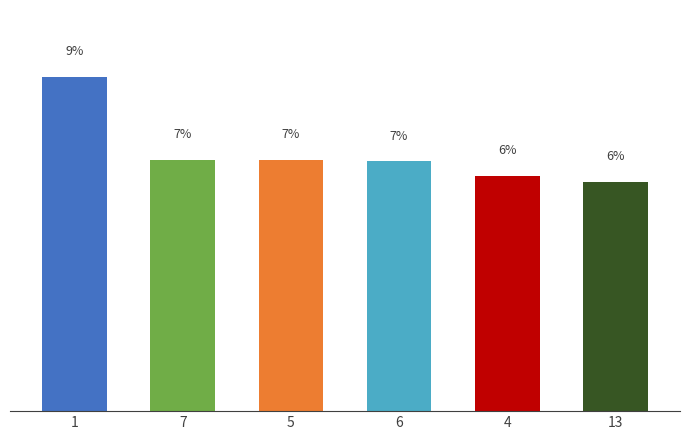

What is the difference between the maximum and minimum values?

2.8